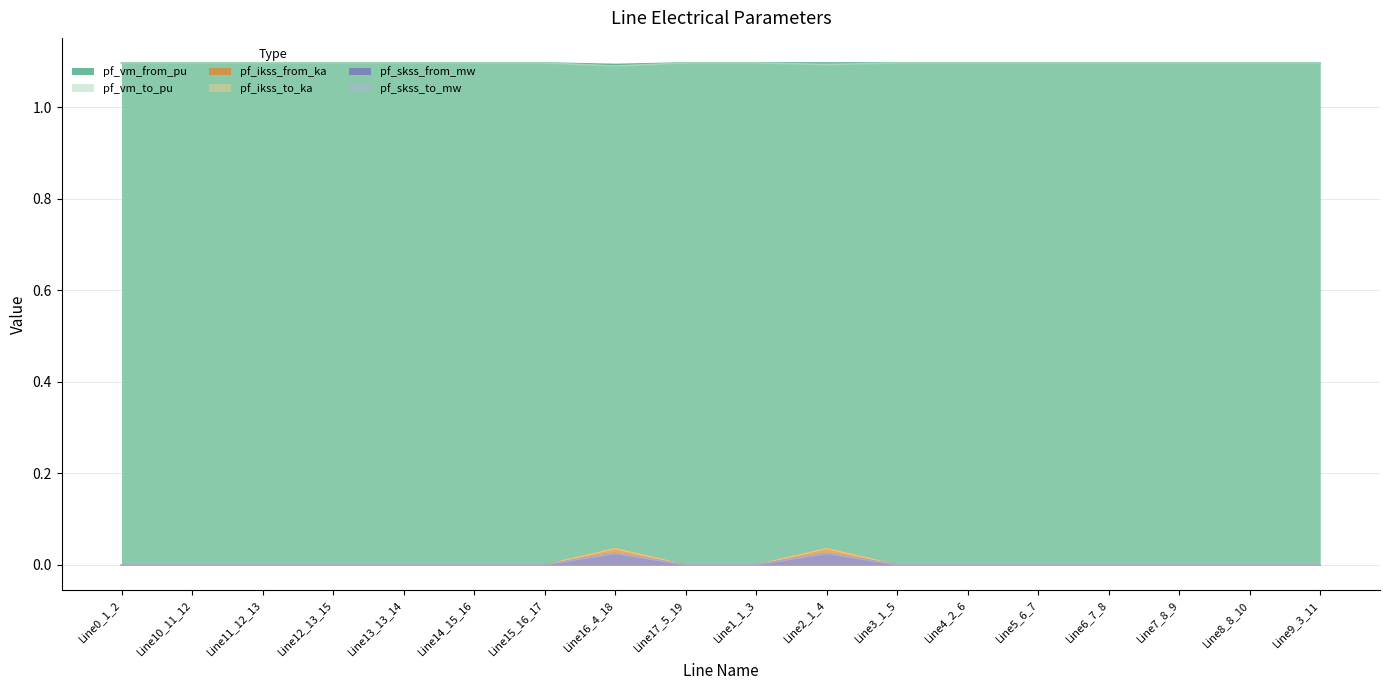

Reading left to right, what are all the values shown in this chart?

pf_vm_from_pu: Line0_1_2=1.1	Line10_11_12=1.1	Line11_12_13=1.1	Line12_13_15=1.1	Line13_13_14=1.1	Line14_15_16=1.1	Line15_16_17=1.1	Line16_4_18=1.1	Line17_5_19=1.1	Line1_1_3=1.1	Line2_1_4=1.1	Line3_1_5=1.1	Line4_2_6=1.1	Line5_6_7=1.1	Line6_7_8=1.1	Line7_8_9=1.1	Line8_8_10=1.1	Line9_3_11=1.1
pf_vm_to_pu: Line0_1_2=1.1	Line10_11_12=1.1	Line11_12_13=1.1	Line12_13_15=1.1	Line13_13_14=1.1	Line14_15_16=1.1	Line15_16_17=1.1	Line16_4_18=1.1	Line17_5_19=1.1	Line1_1_3=1.1	Line2_1_4=1.1	Line3_1_5=1.1	Line4_2_6=1.1	Line5_6_7=1.1	Line6_7_8=1.1	Line7_8_9=1.1	Line8_8_10=1.1	Line9_3_11=1.1
pf_ikss_from_ka: Line0_1_2=0.0	Line10_11_12=0.0	Line11_12_13=0.0	Line12_13_15=0.0	Line13_13_14=0.0	Line14_15_16=0.0	Line15_16_17=0.0	Line16_4_18=0.0	Line17_5_19=0.0	Line1_1_3=0.0	Line2_1_4=0.0	Line3_1_5=0.0	Line4_2_6=0.0	Line5_6_7=0.0	Line6_7_8=0.0	Line7_8_9=0.0	Line8_8_10=0.0	Line9_3_11=0.0
pf_ikss_to_ka: Line0_1_2=0.0	Line10_11_12=0.0	Line11_12_13=0.0	Line12_13_15=0.0	Line13_13_14=0.0	Line14_15_16=0.0	Line15_16_17=0.0	Line16_4_18=0.0	Line17_5_19=0.0	Line1_1_3=0.0	Line2_1_4=0.0	Line3_1_5=0.0	Line4_2_6=0.0	Line5_6_7=0.0	Line6_7_8=0.0	Line7_8_9=0.0	Line8_8_10=0.0	Line9_3_11=0.0
pf_skss_from_mw: Line0_1_2=0.0	Line10_11_12=0.0	Line11_12_13=0.0	Line12_13_15=0.0	Line13_13_14=0.0	Line14_15_16=0.0	Line15_16_17=0.0	Line16_4_18=0.0	Line17_5_19=0.0	Line1_1_3=0.0	Line2_1_4=0.0	Line3_1_5=0.0	Line4_2_6=0.0	Line5_6_7=0.0	Line6_7_8=0.0	Line7_8_9=0.0	Line8_8_10=0.0	Line9_3_11=0.0
pf_skss_to_mw: Line0_1_2=0.0	Line10_11_12=0.0	Line11_12_13=0.0	Line12_13_15=0.0	Line13_13_14=0.0	Line14_15_16=0.0	Line15_16_17=0.0	Line16_4_18=0.0	Line17_5_19=0.0	Line1_1_3=0.0	Line2_1_4=0.0	Line3_1_5=0.0	Line4_2_6=0.0	Line5_6_7=0.0	Line6_7_8=0.0	Line7_8_9=0.0	Line8_8_10=0.0	Line9_3_11=0.0